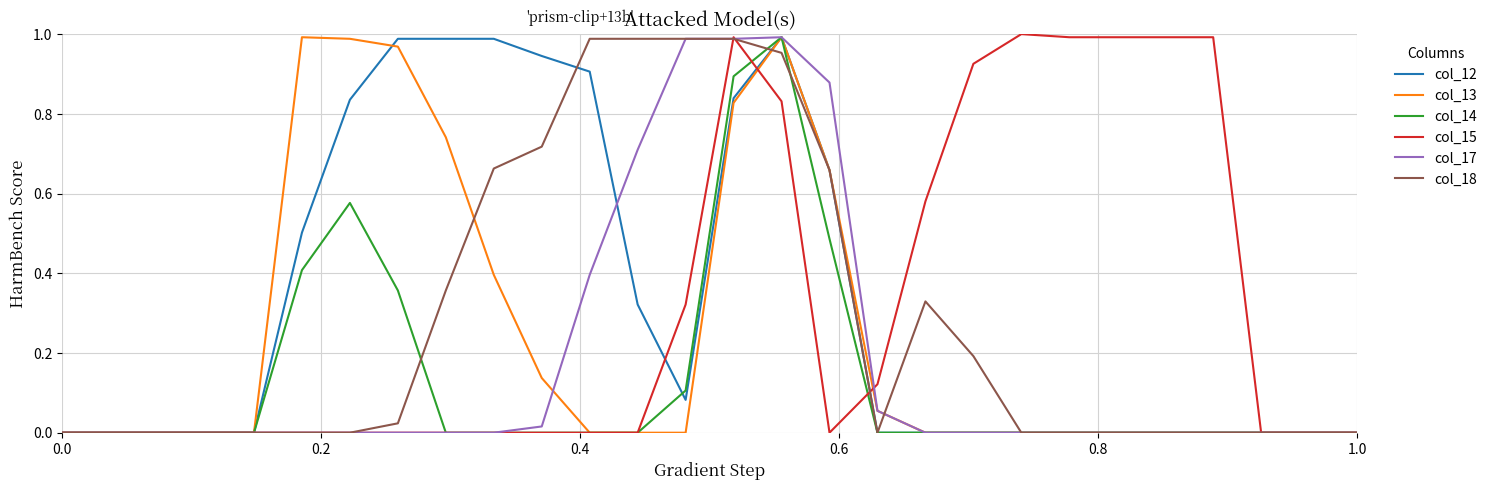

What is the difference between the second highest and second lowest values in the col_15 series?

1.0